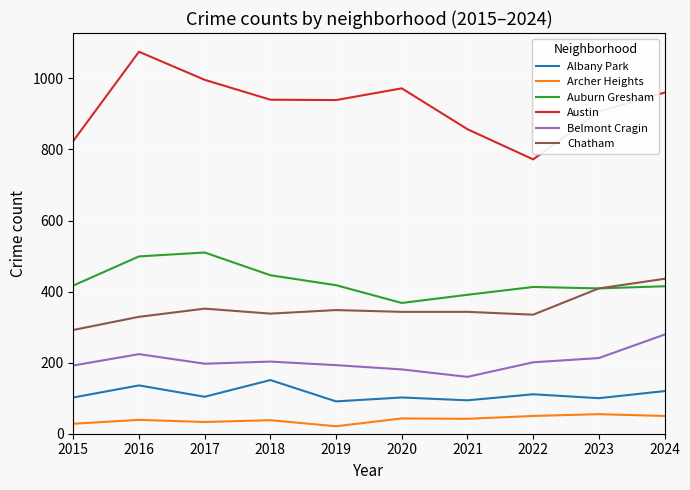

The value of Austin at 2016 is 738. True or false?

False